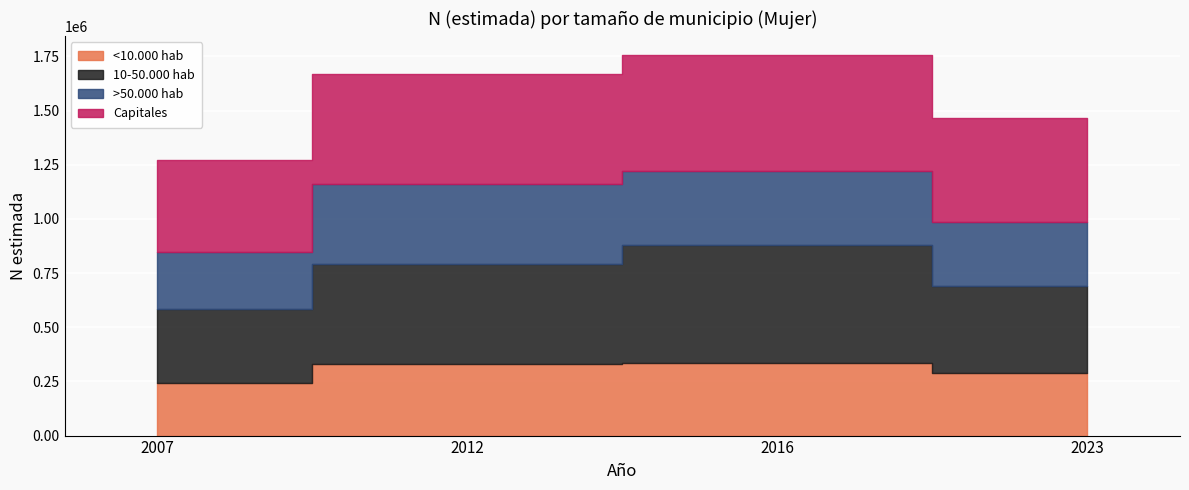

What is the smallest value displayed?

243732